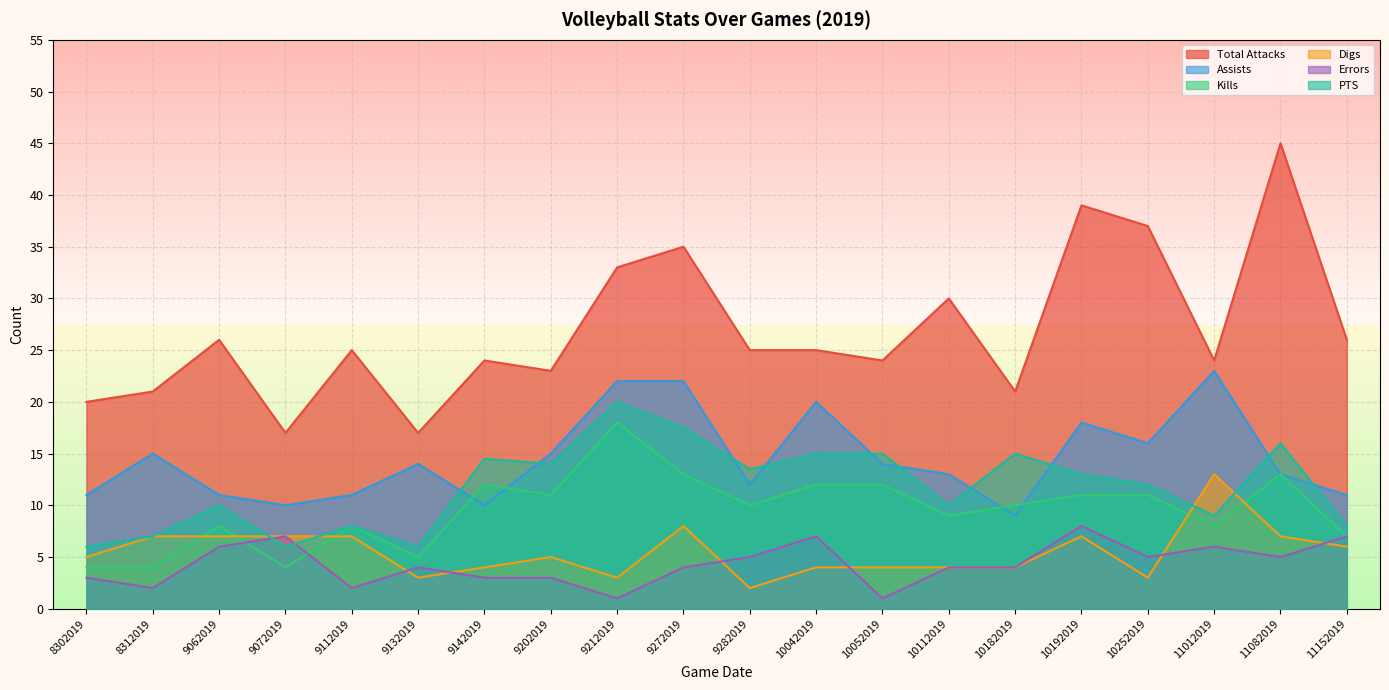

In Assists, how many points are higher than both neighbors (excluding endpoints)?

5